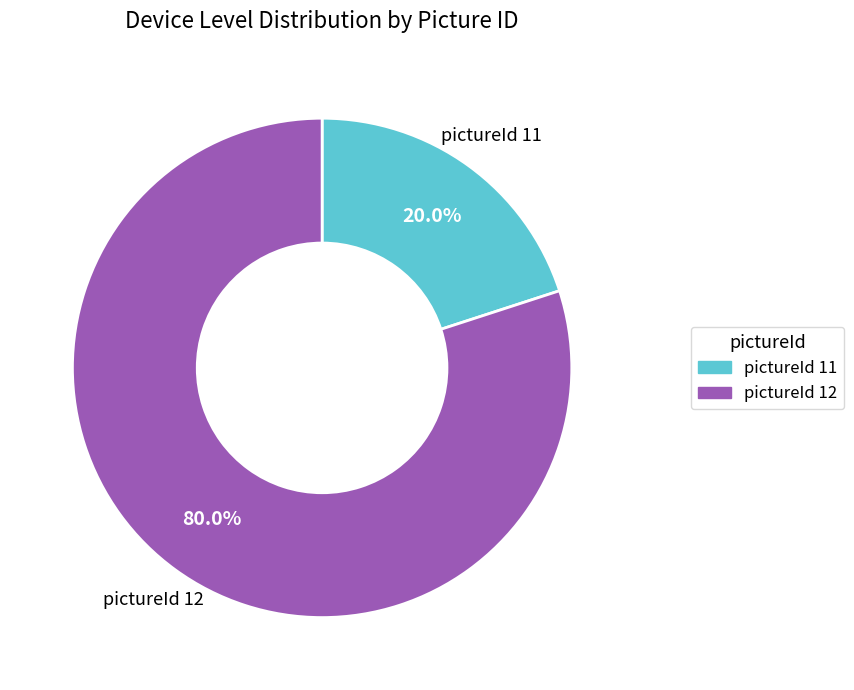

Does any single category account for the majority?

Yes